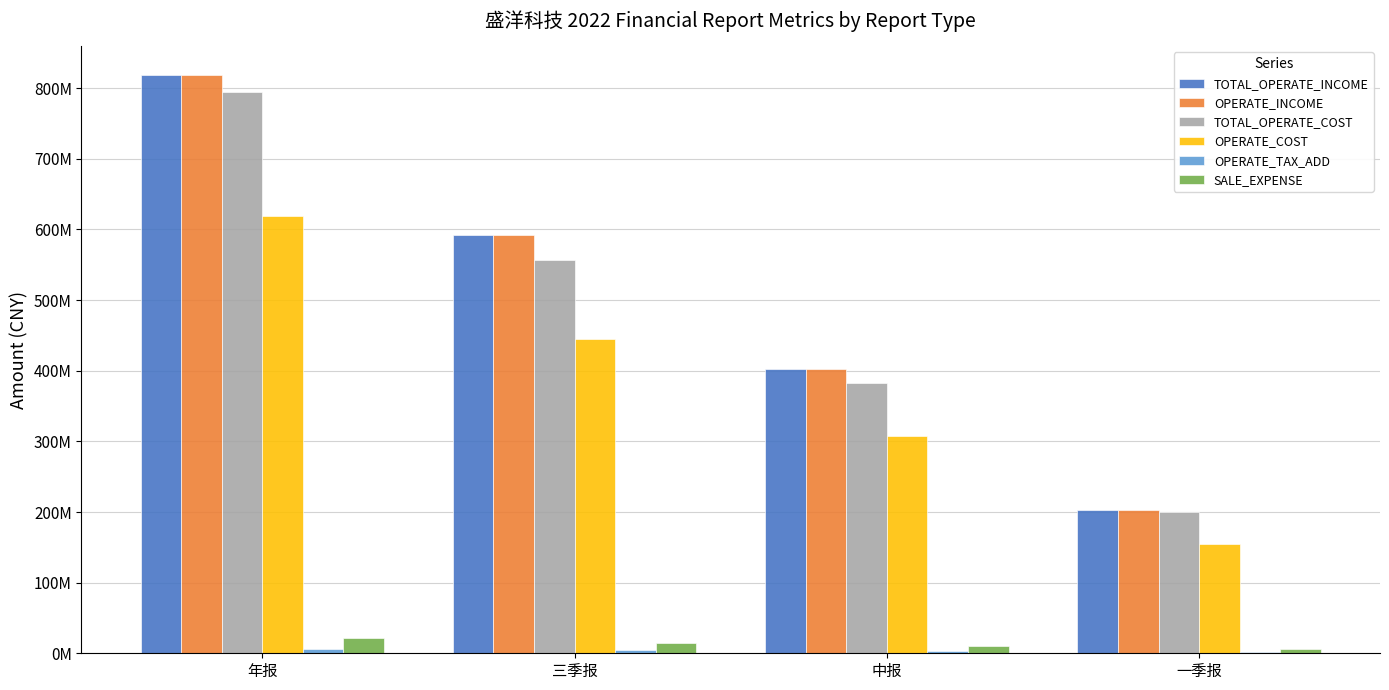

At which category is the sum across all series the highest?

年报